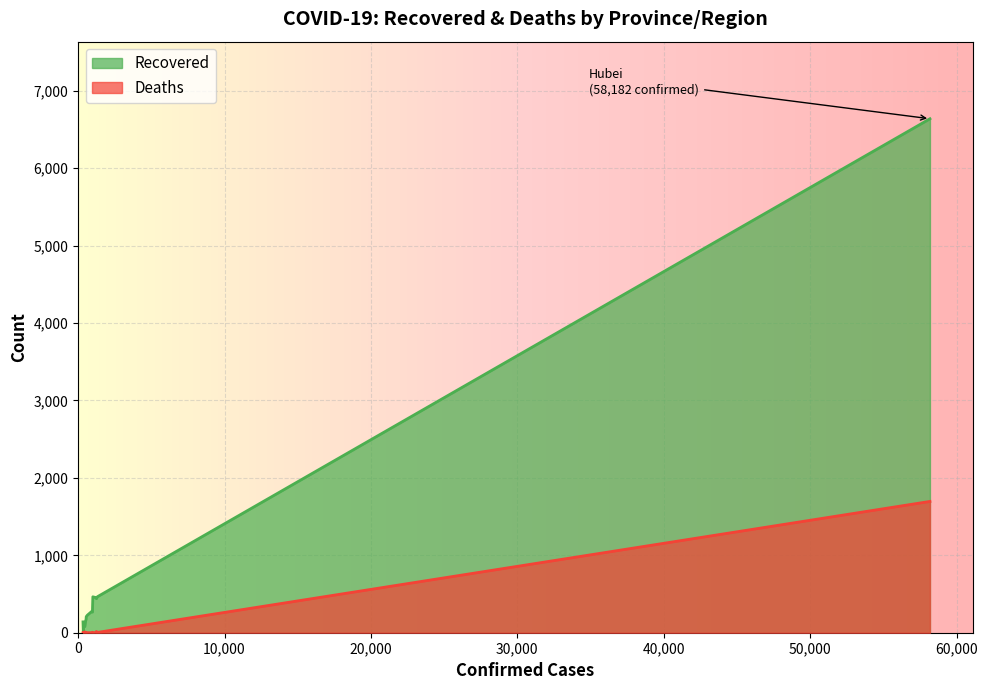

What are all the series names shown in the legend?

Recovered, Deaths